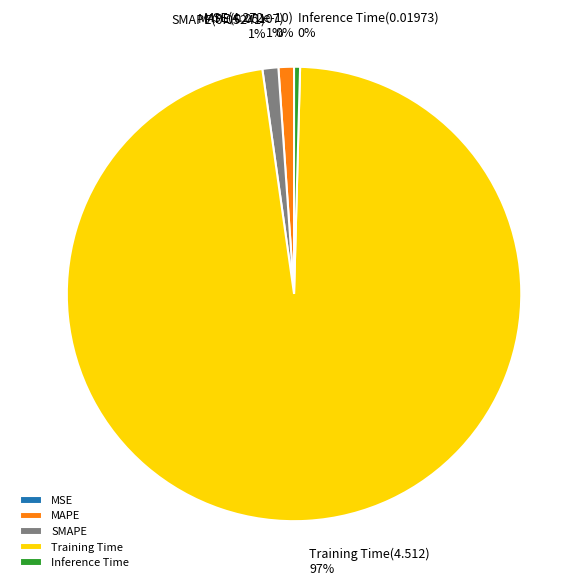

What is the total percentage of Training Time and MSE?

97.3%